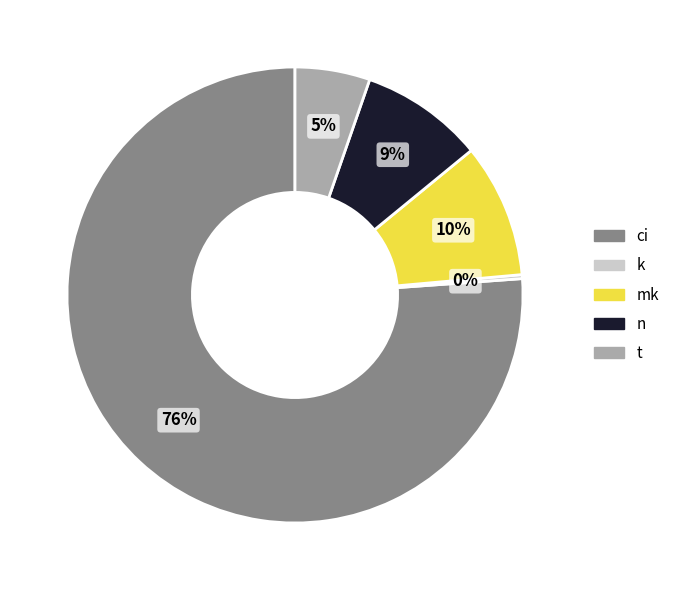

Do n and ci together represent more than half of the pie?

Yes